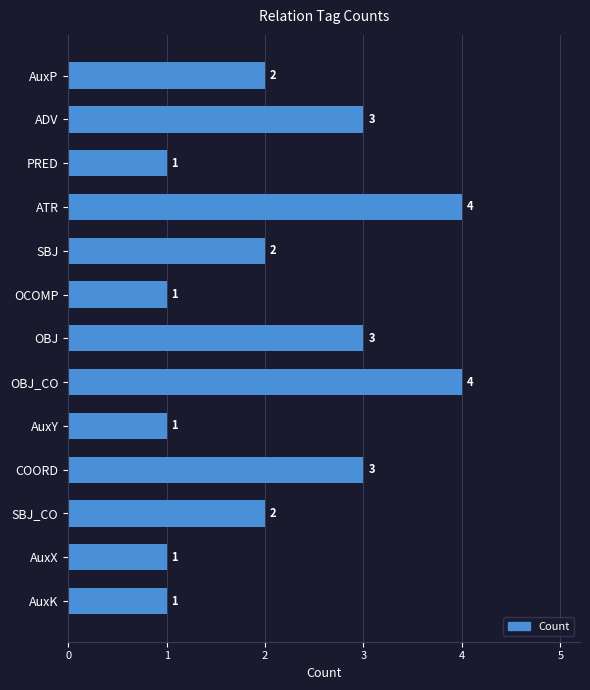

Are the bars horizontal?

Yes